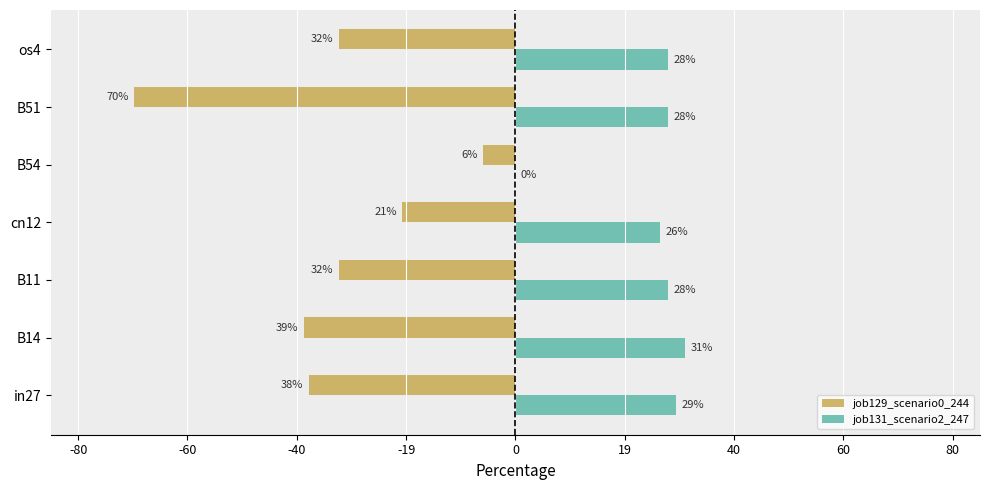

What are all the series names shown in the legend?

job129_scenario0_244, job131_scenario2_247